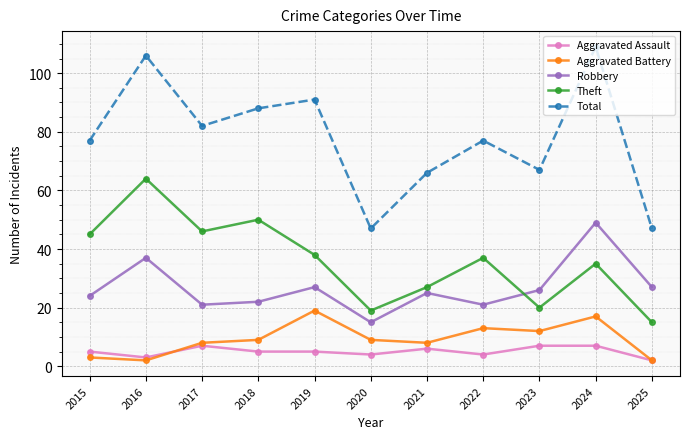

The value of Robbery at 2024 is 49. True or false?

True